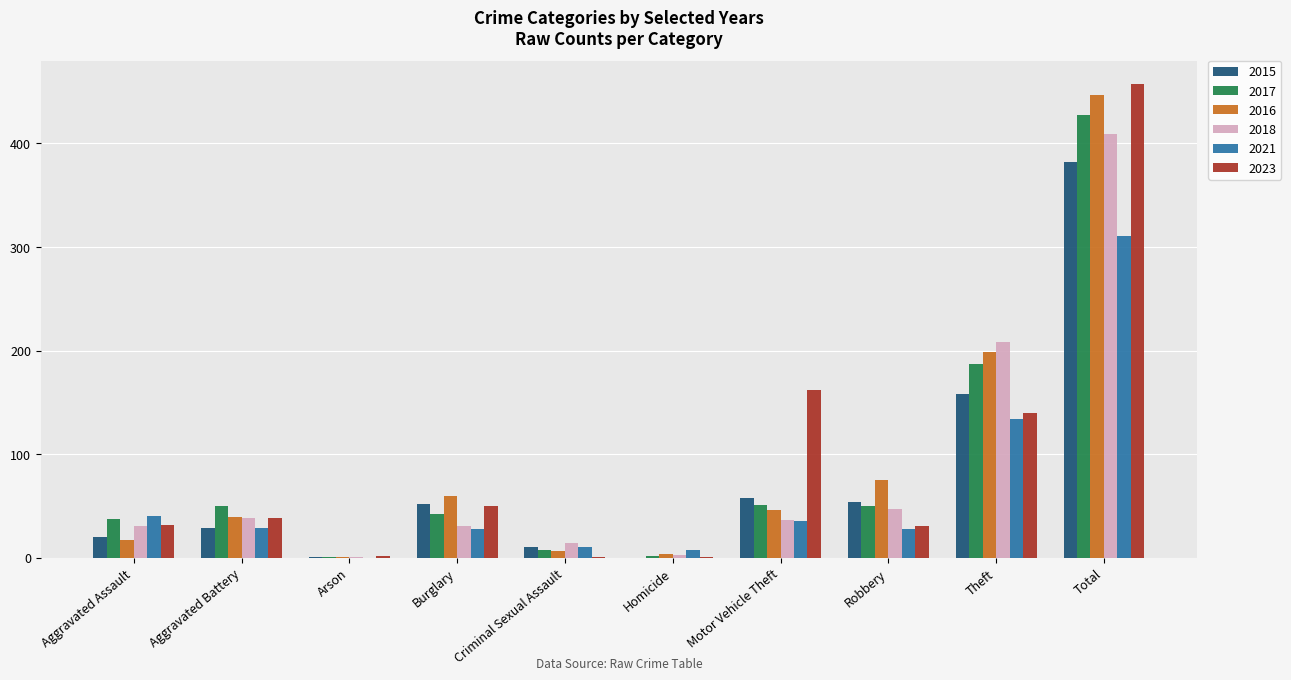

What is the average value of the 2018 series?

82